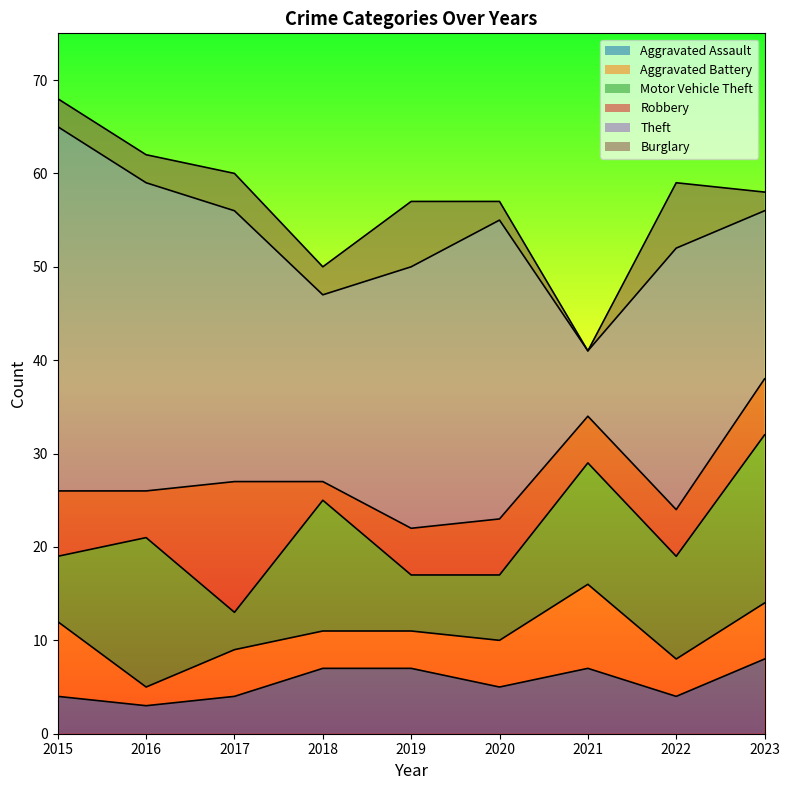

What is the sum of all Burglary values?

31